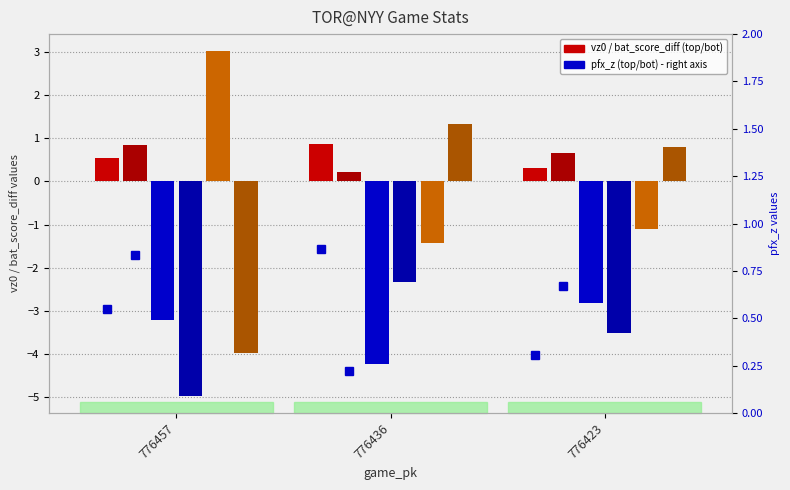

The bat_score_diff_bot series shows 0.4 at 776436. True or false?

False